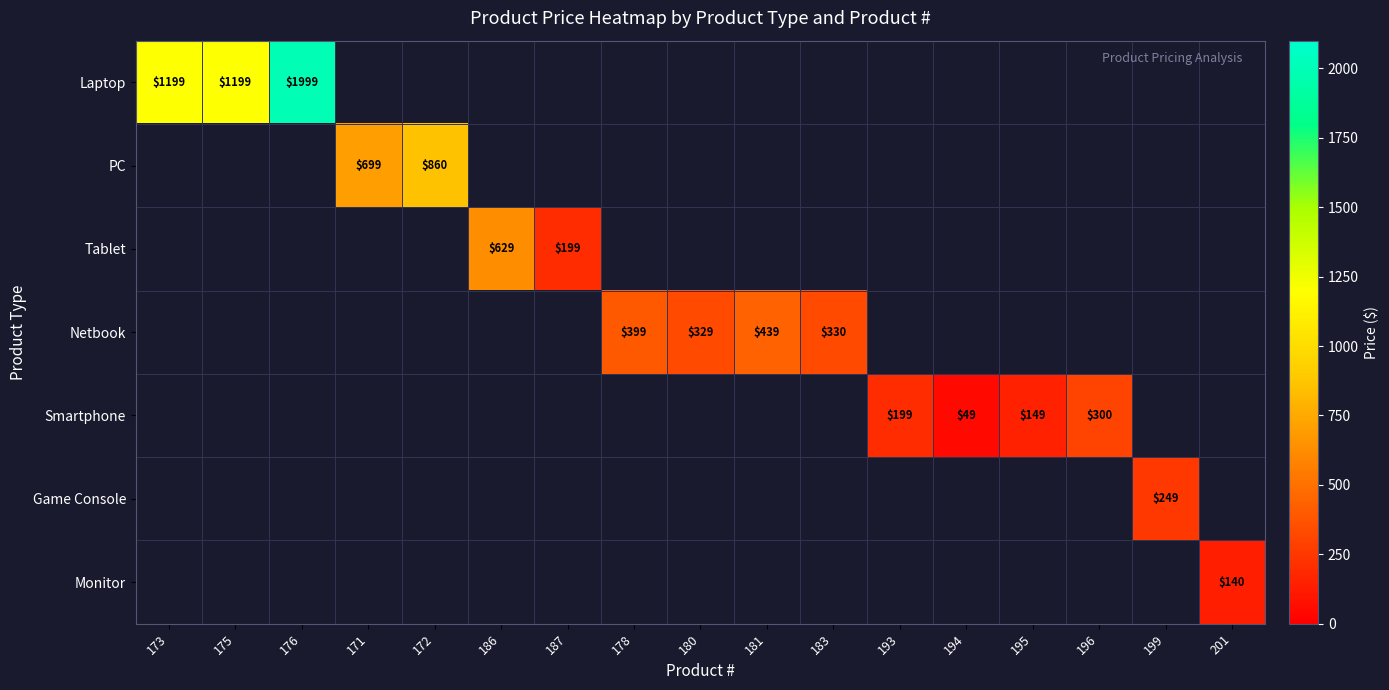

The Tablet series shows 199 at 187. True or false?

True